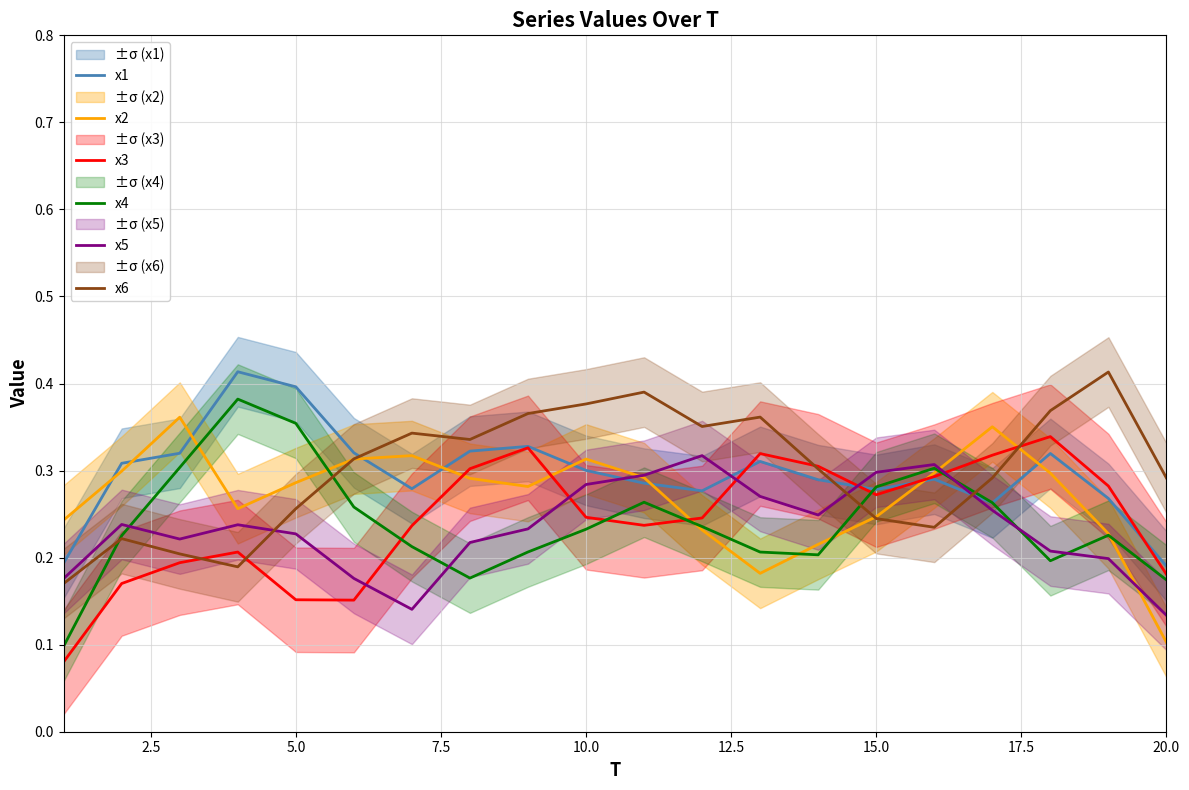

Is it true that x4 equals 0.4 at 10.0?

False